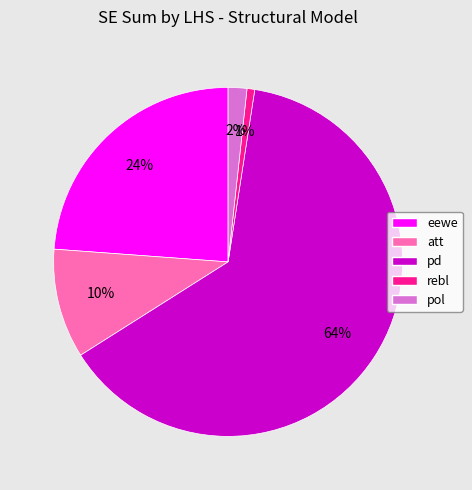

Does rebl account for over 50% of the chart?

No